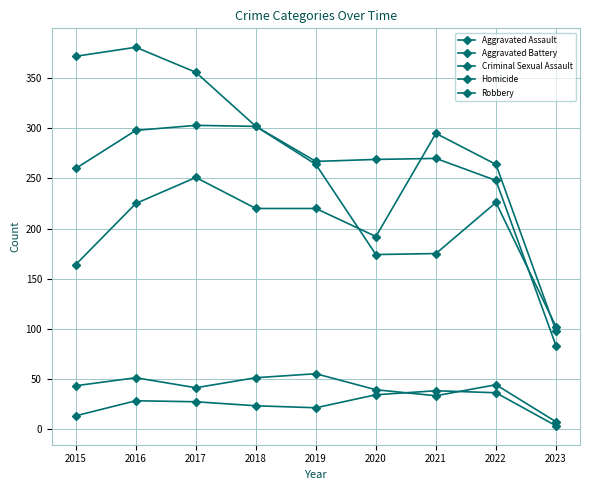

Rank the series at 2018 from lowest to highest value.

Homicide, Criminal Sexual Assault, Aggravated Assault, Aggravated Battery, Robbery